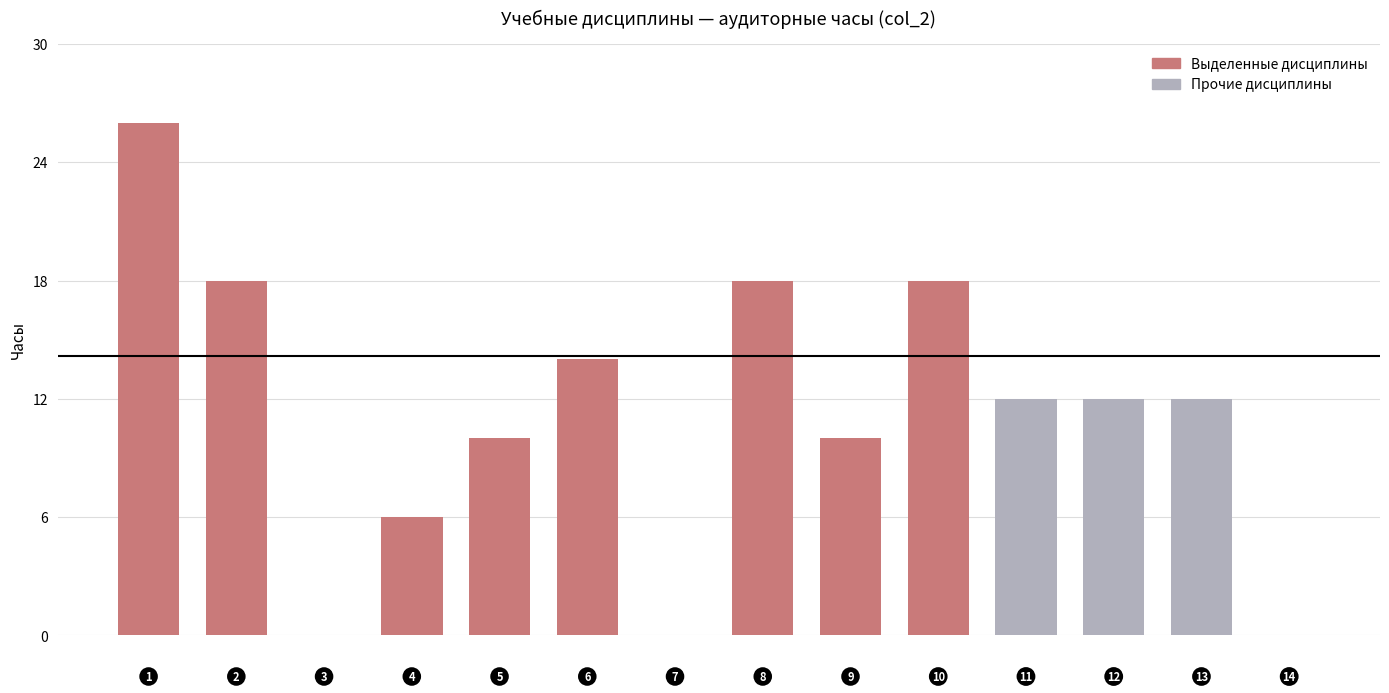

How many distinct data groups are displayed?

1